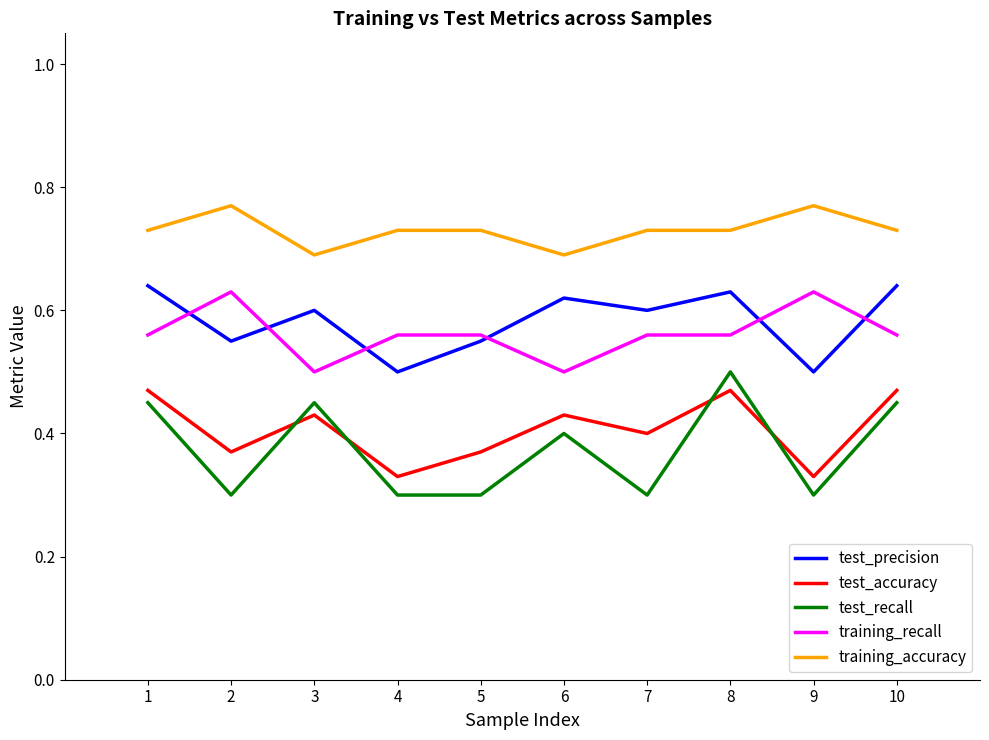

True or false: test_recall has a value of 0.3 at 4.

True